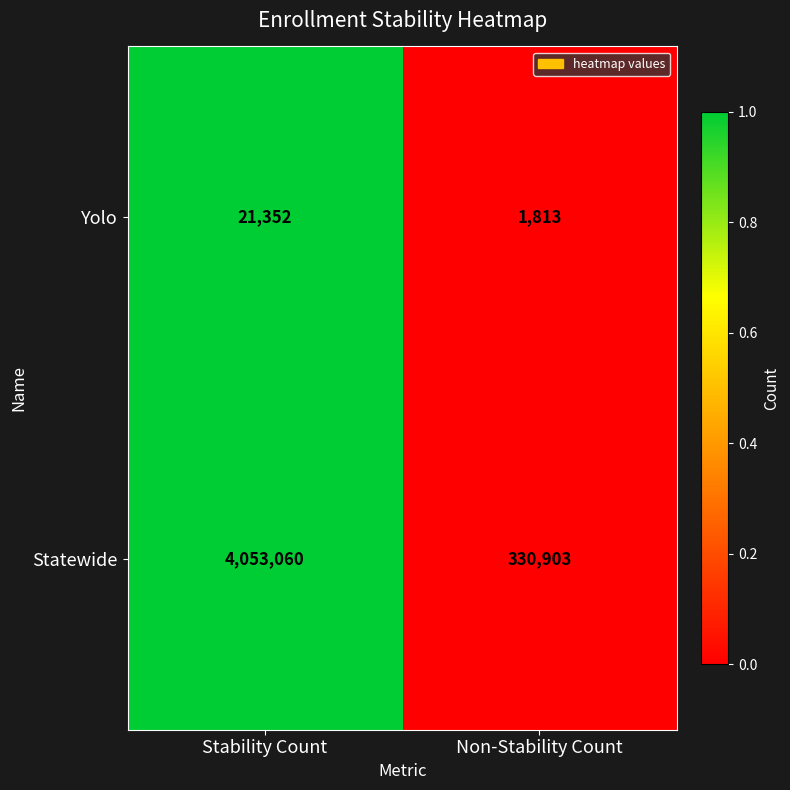

Is it true that Yolo equals 14415 at Stability Count?

False